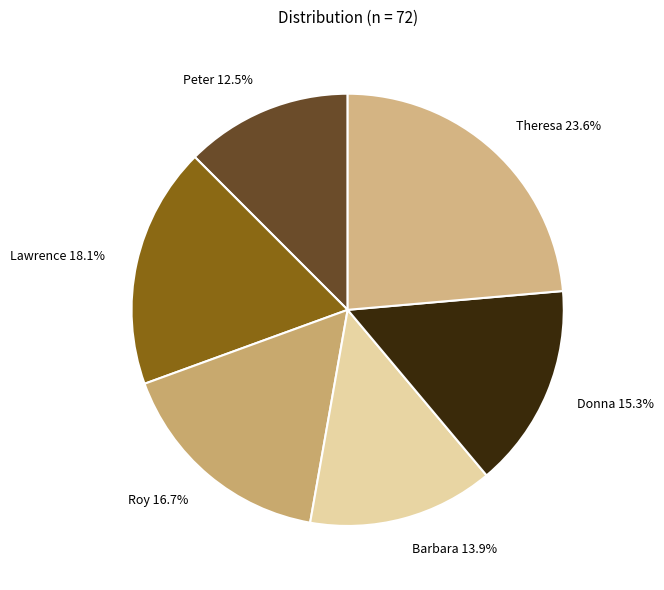

Count the number of slices in the pie.

6